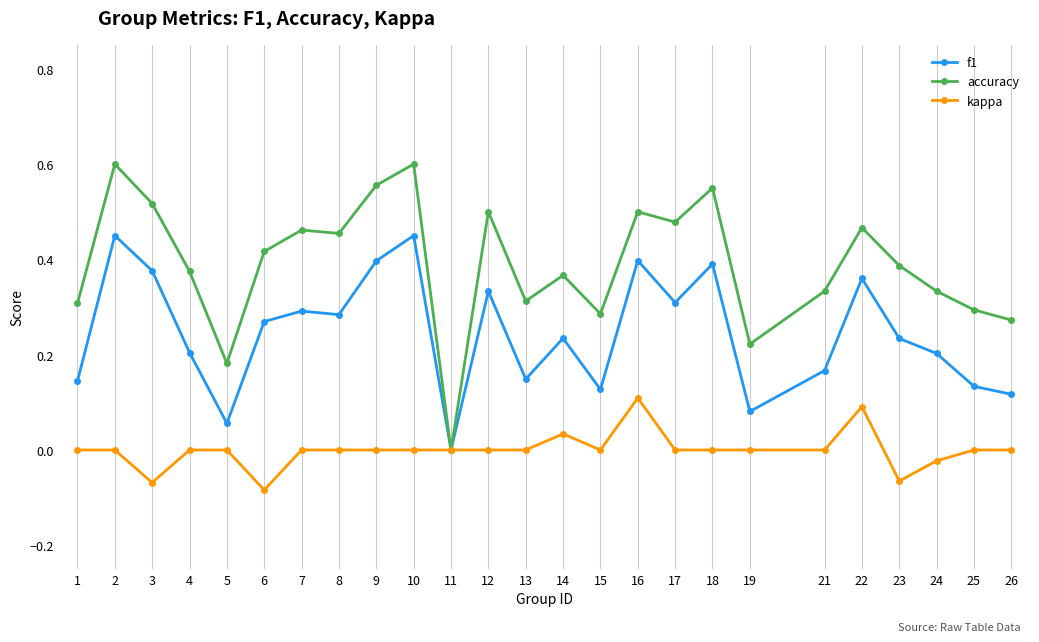

Where is the first local maximum for accuracy?

2